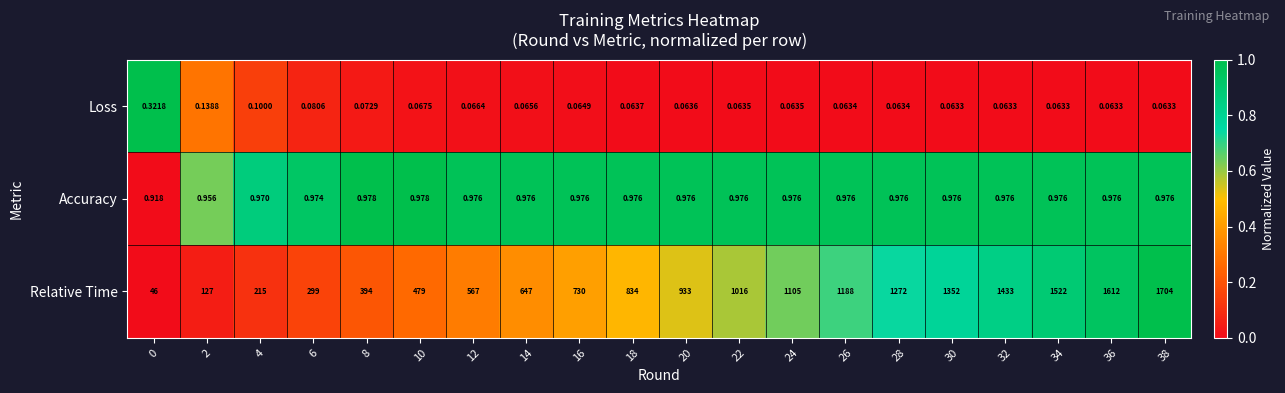

List the series in order of their peak value, highest first.

Relative Time, Accuracy, Loss